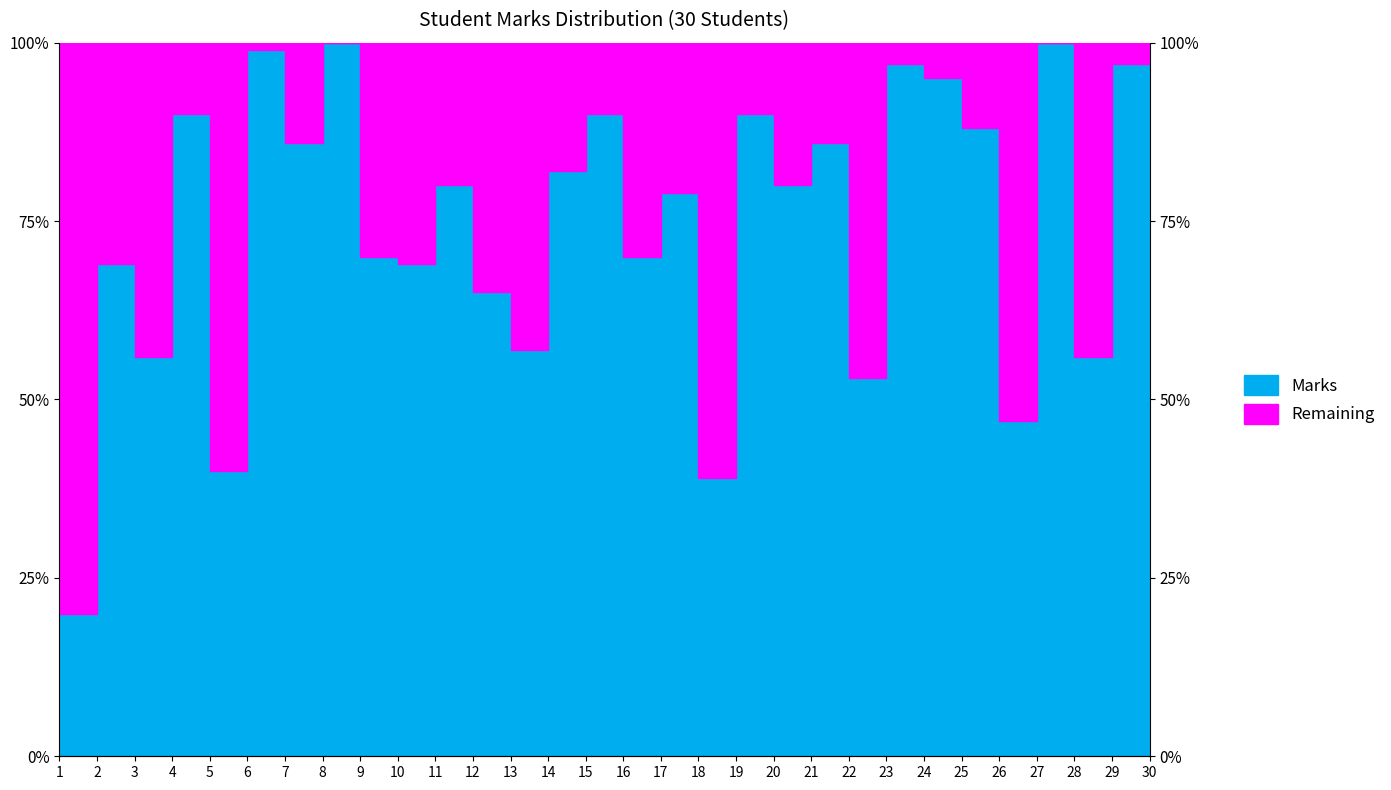

Which category has the lowest value across all series?

1